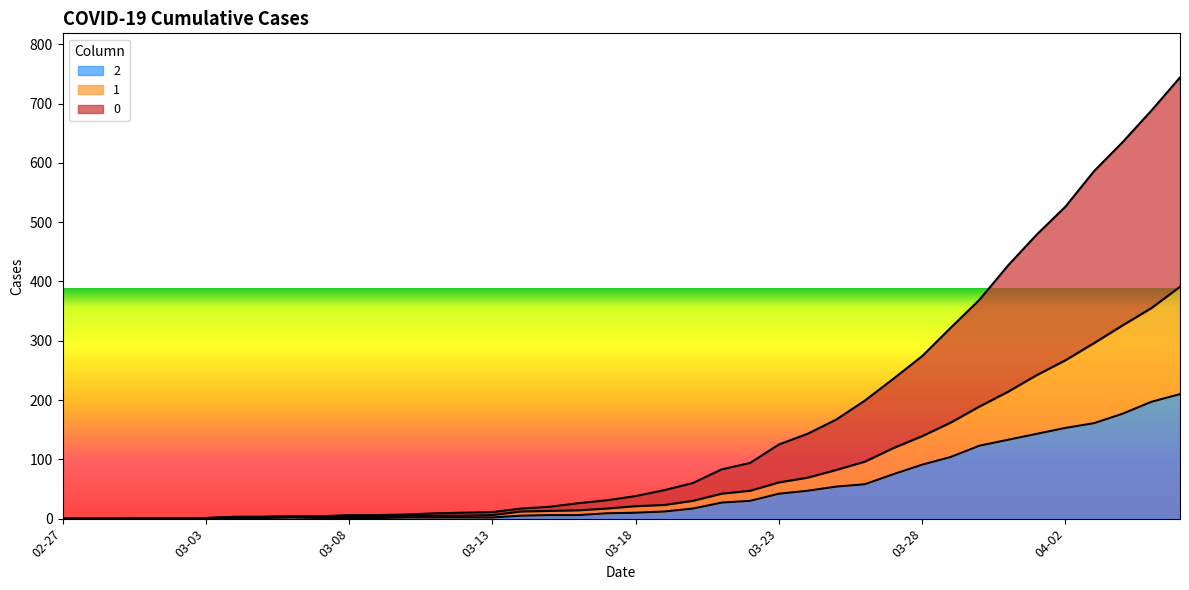

Rank the categories by 0 value from highest to lowest.

2020-04-06, 2020-04-05, 2020-04-04, 2020-04-03, 2020-04-02, 2020-04-01, 2020-03-31, 2020-03-30, 2020-03-29, 2020-03-28, 2020-03-27, 2020-03-26, 2020-03-25, 2020-03-24, 2020-03-23, 2020-03-22, 2020-03-21, 2020-03-20, 2020-03-19, 2020-03-18, 2020-03-17, 2020-03-16, 2020-03-15, 2020-03-14, 2020-03-13, 2020-03-12, 2020-03-11, 2020-03-10, 2020-03-08, 2020-03-09, 2020-03-06, 2020-03-07, 2020-03-04, 2020-03-05, 2020-03-01, 2020-03-02, 2020-03-03, 2020-02-27, 2020-02-28, 2020-02-29